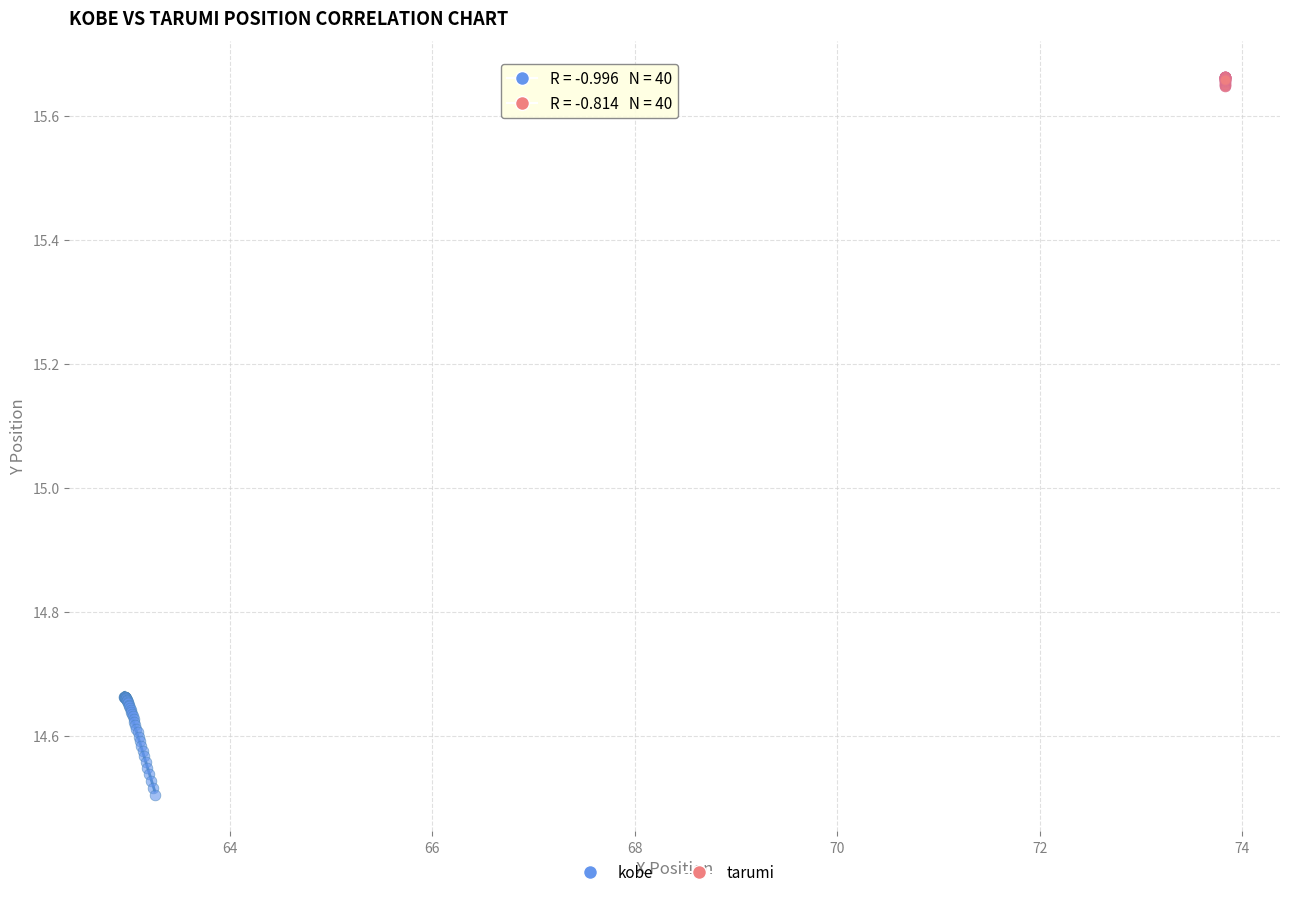

Which series reaches the maximum Y coordinate?

tarumi